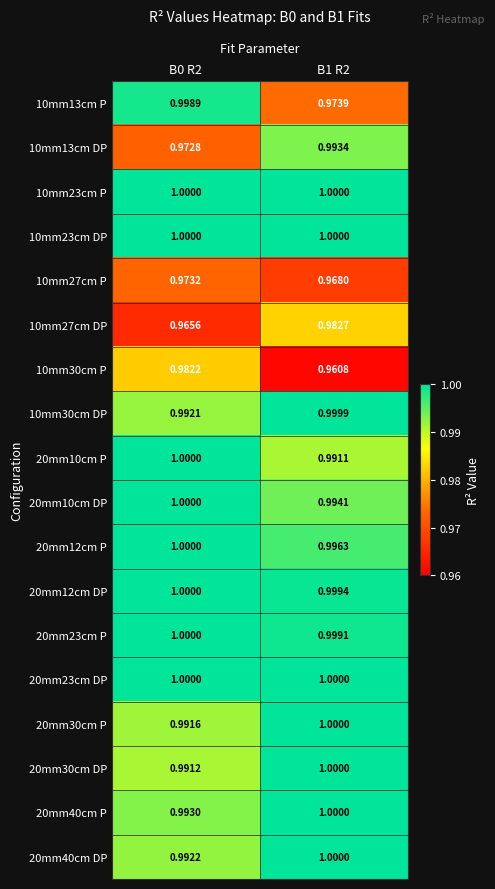

Is the value of 10mm13cm P at B0 R2 greater than the value of 20mm40cm DP at B0 R2?

Yes